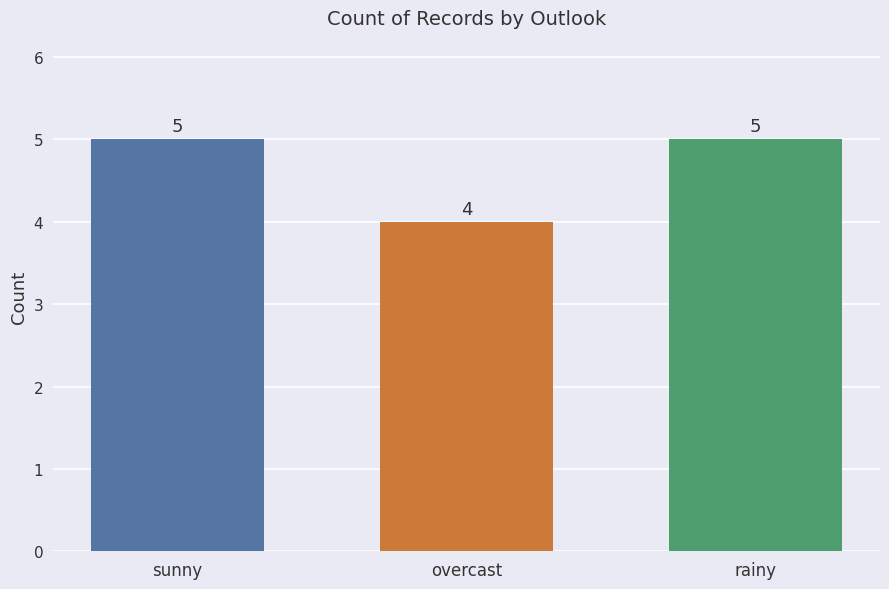

What is the minimum value shown in the chart?

4